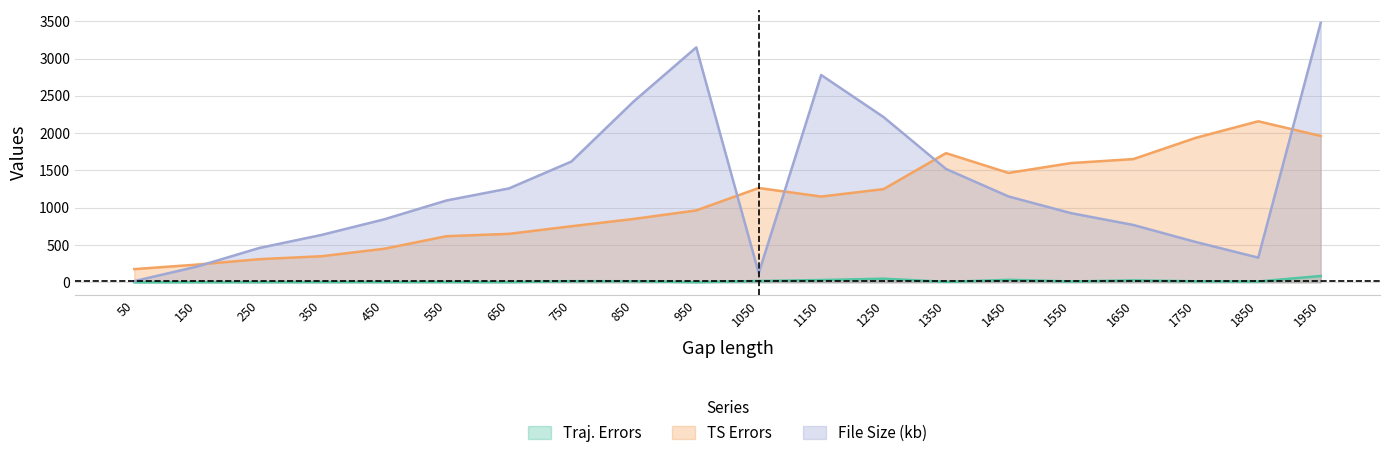

What is the difference between the highest and lowest values at 450?

840.9